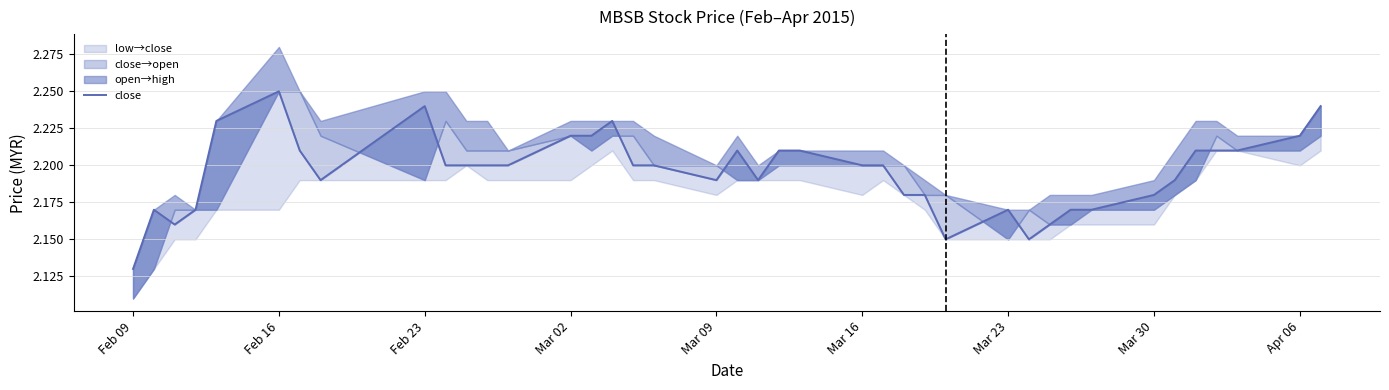

Which has a higher value, Apr 06 or Feb 23?

Apr 06